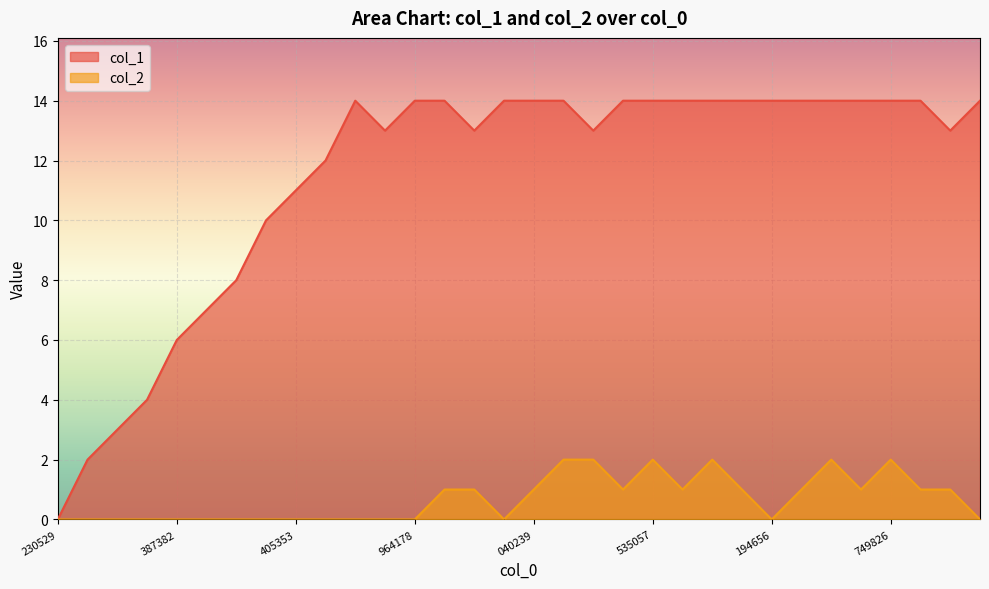

Rank the series by their average value, from lowest to highest.

col_2, col_1